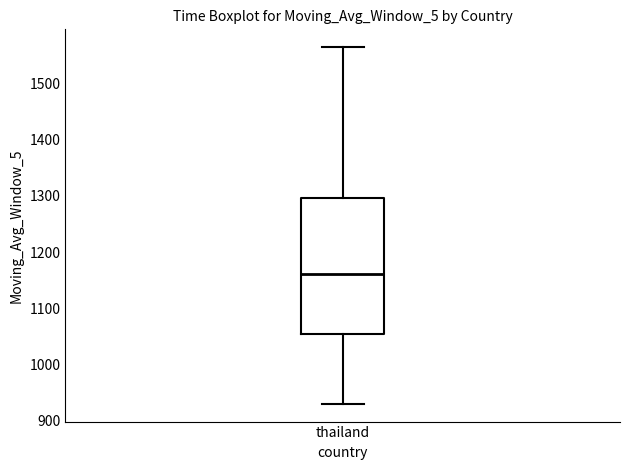

Read this box plot against the y-axis: the position of the median line, the range covered by the box, and the ends of both whiskers. The values are not printed on the chart, so give them approximately, as read against the axis.

median 1160, box 1050 to 1300, whiskers 930 to 1570